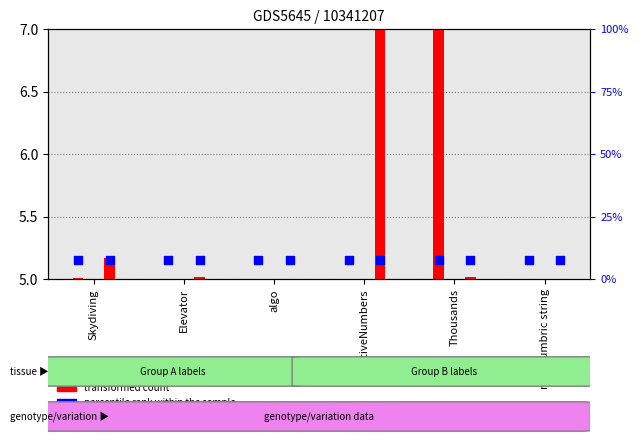

Is the value of col_6 (transformed count) at non Numbric string greater than the value of col_8 (transformed count) at algo?

Yes